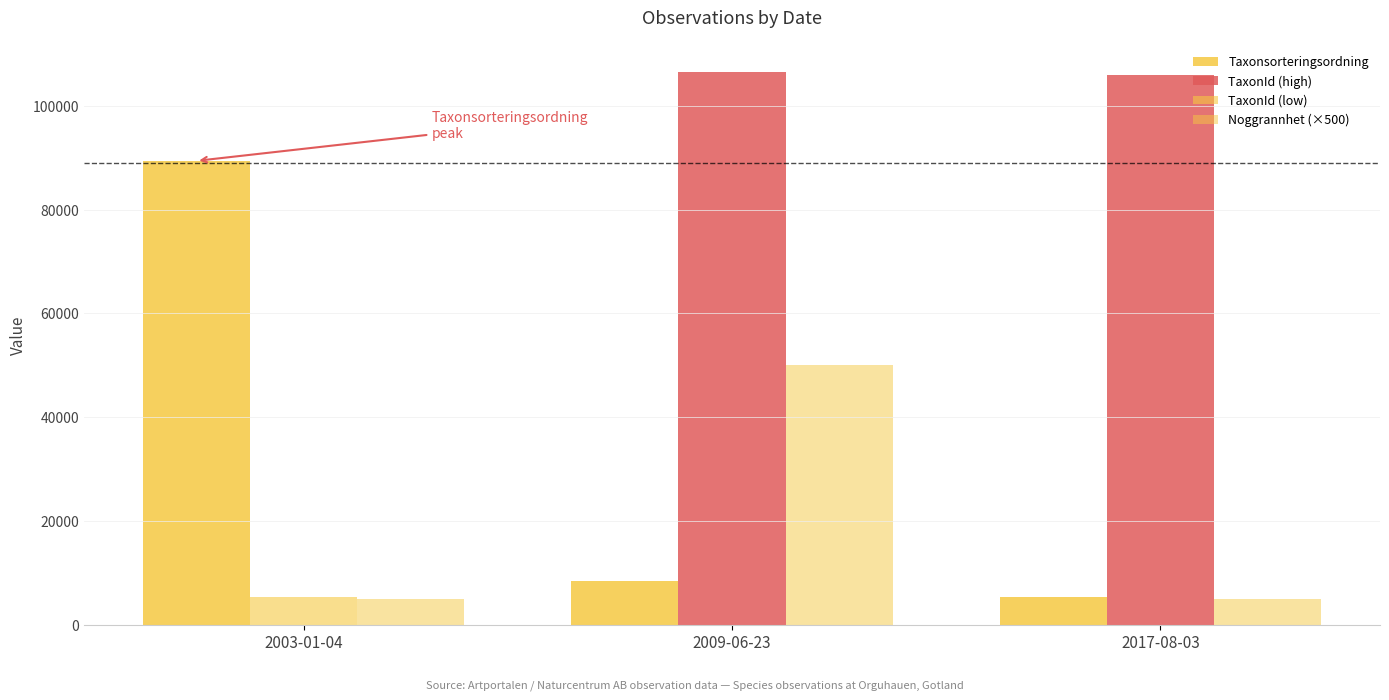

Rank the series by their maximum value, from lowest to highest.

TaxonId (low), Noggrannhet (×500), Taxonsorteringsordning, TaxonId (high)